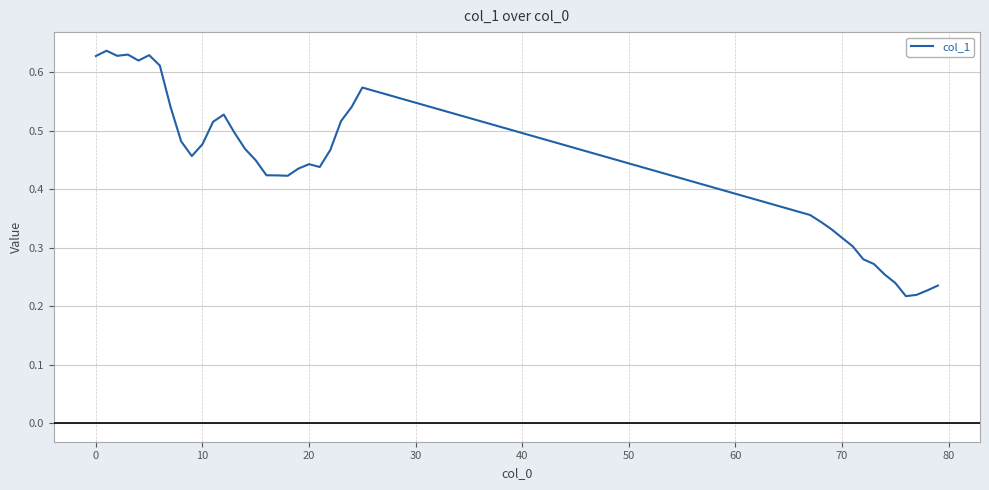

Does the chart display data point markers on the line(s)?

No